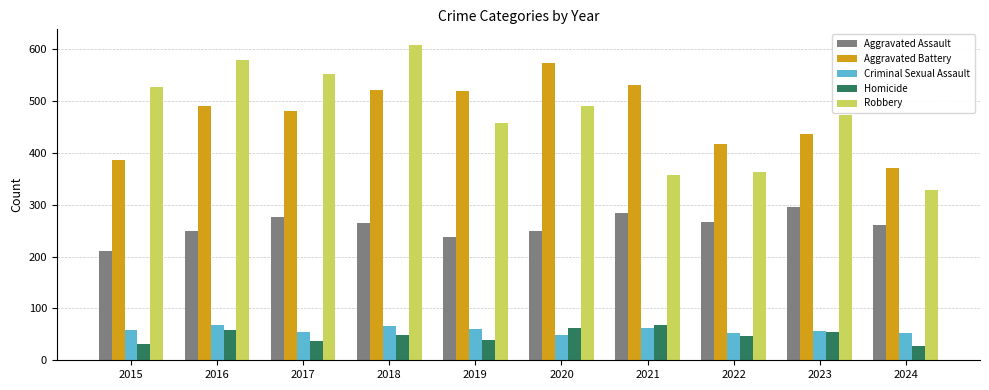

Rank the series at 2015 from lowest to highest value.

Homicide, Criminal Sexual Assault, Aggravated Assault, Aggravated Battery, Robbery